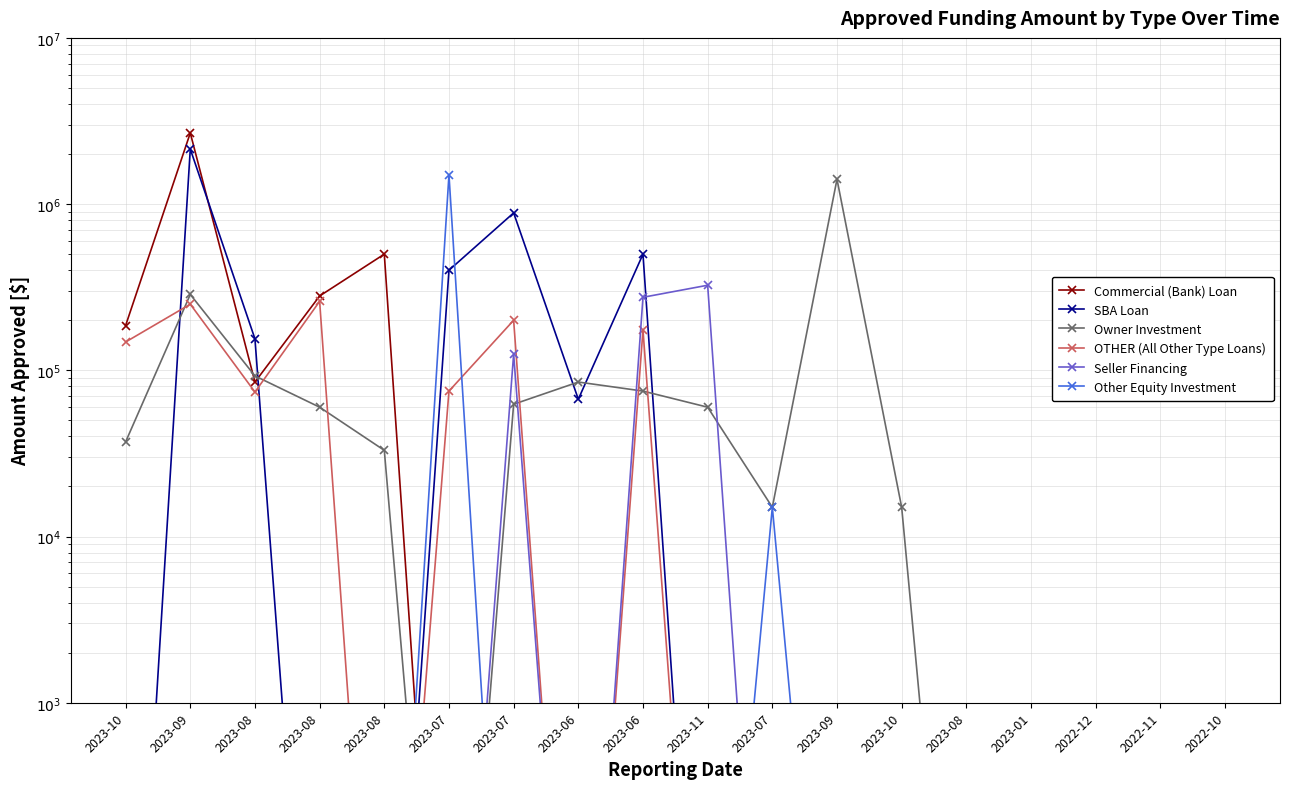

How many interior local valleys does the Commercial (Bank) Loan series have?

1